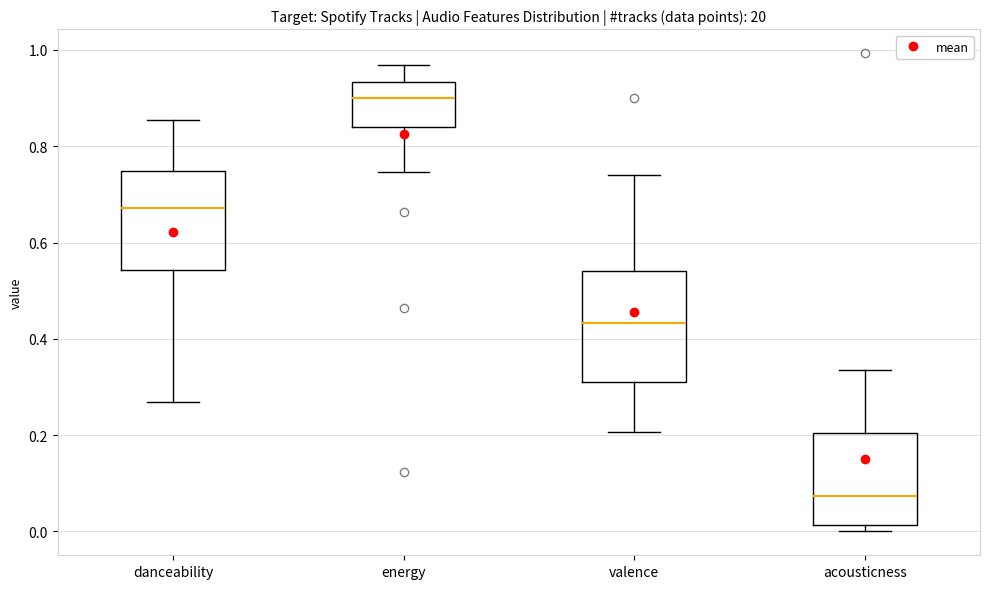

Where does the upper whisker of the box for danceability end on the y-axis? The values are not printed on the chart, so give them approximately, as read against the axis.

0.86